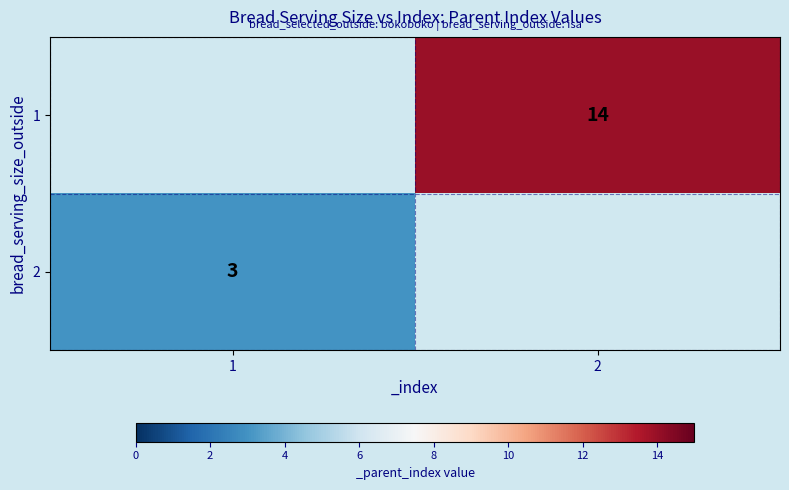

What is the smallest value displayed?

3.0